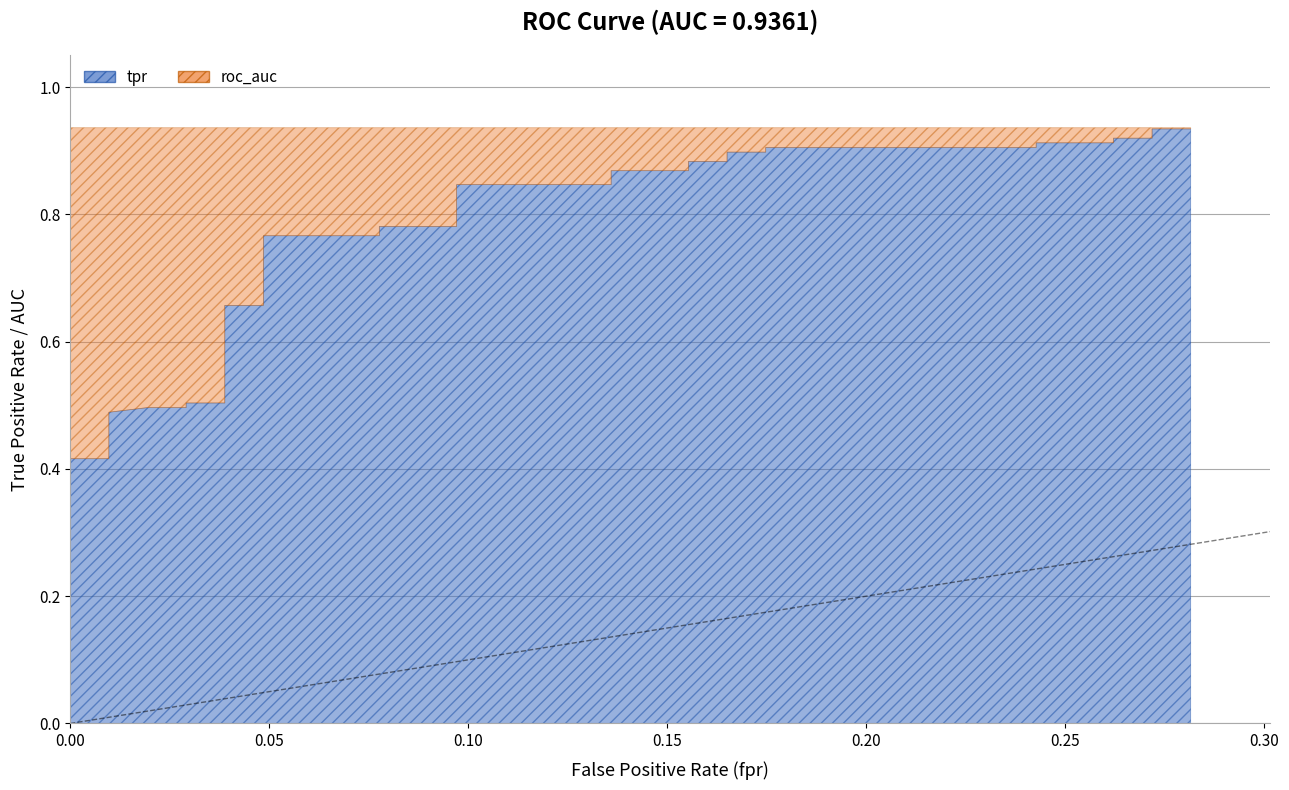

What is the highest value of the roc_auc series?

0.9